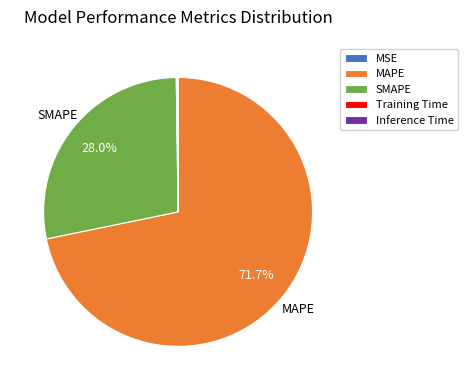

Which category accounts for the majority?

MAPE